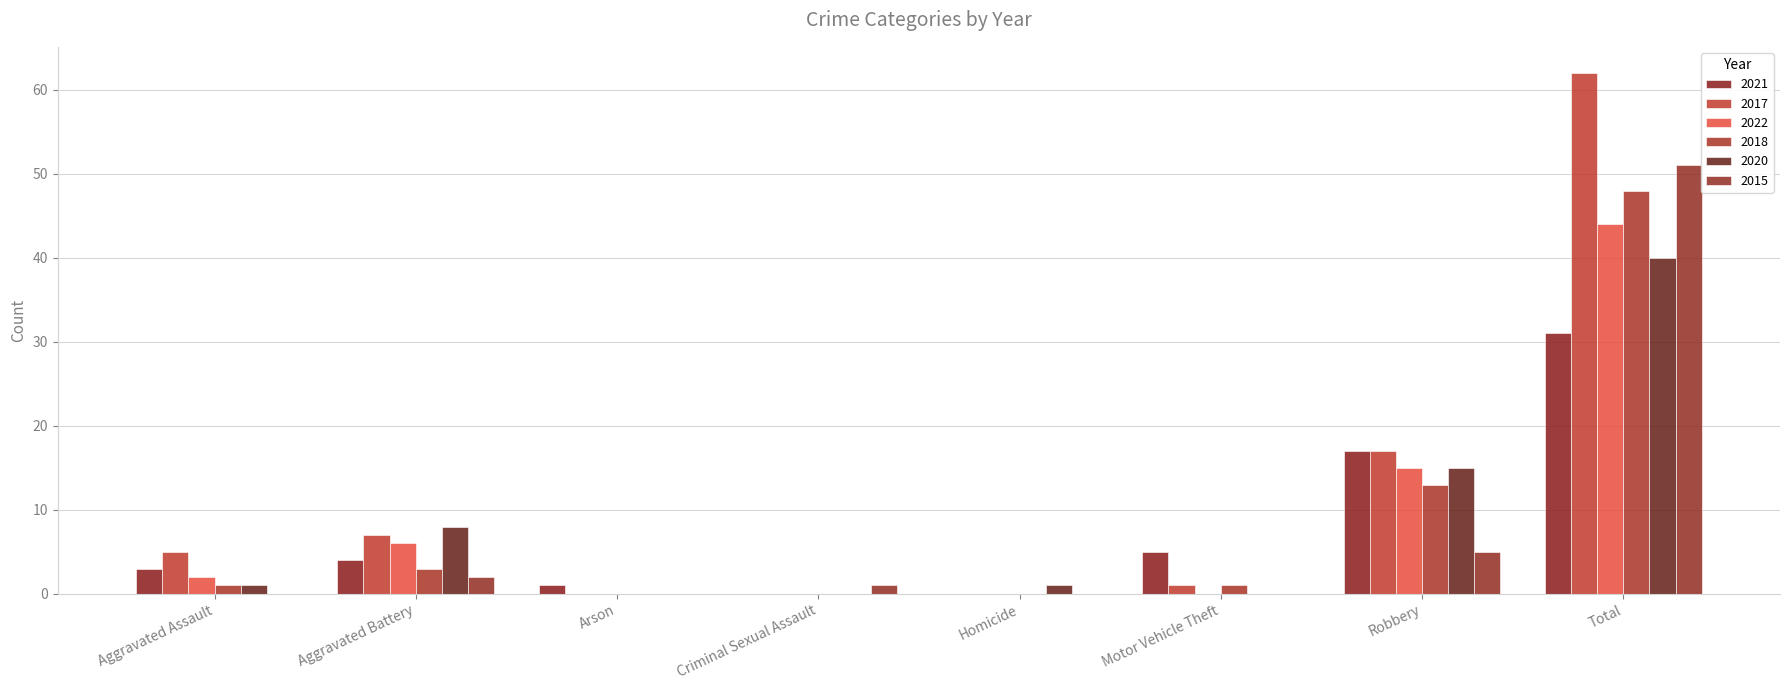

How many groups of bars are there?

8